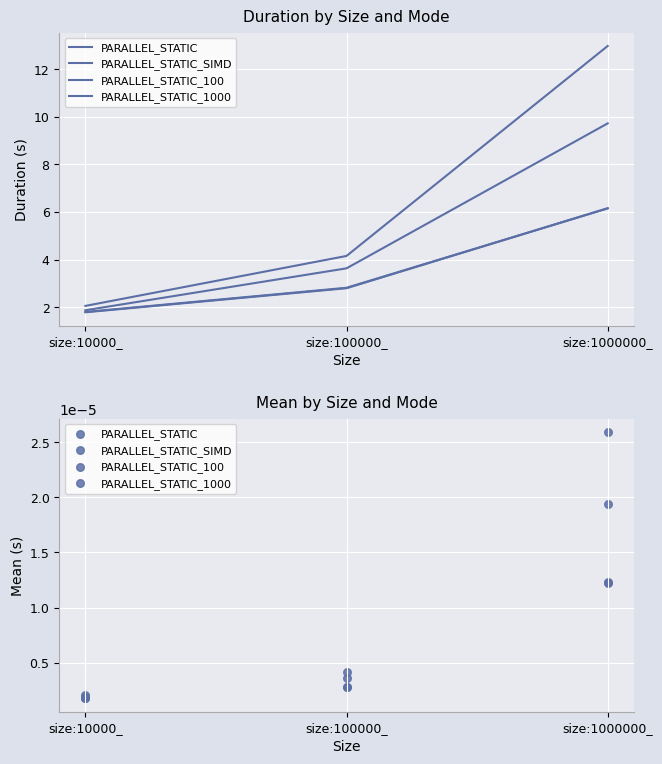

Is the value of PARALLEL_STATIC_100 at size:10000_ greater than the value of PARALLEL_STATIC_1000 at size:10000_?

Yes